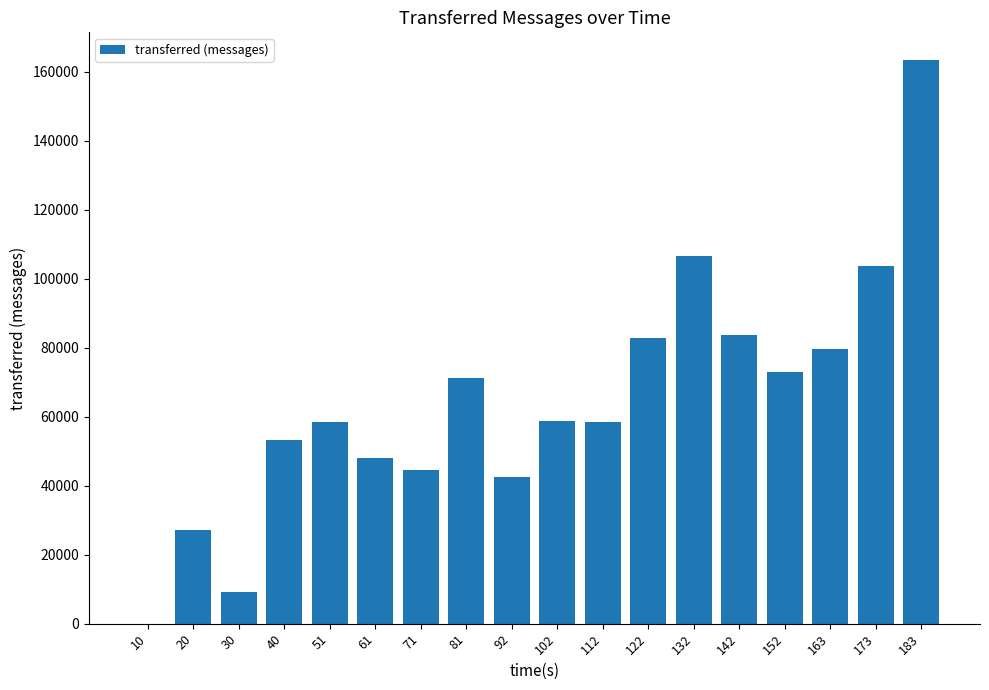

What is the greatest value displayed?

163280